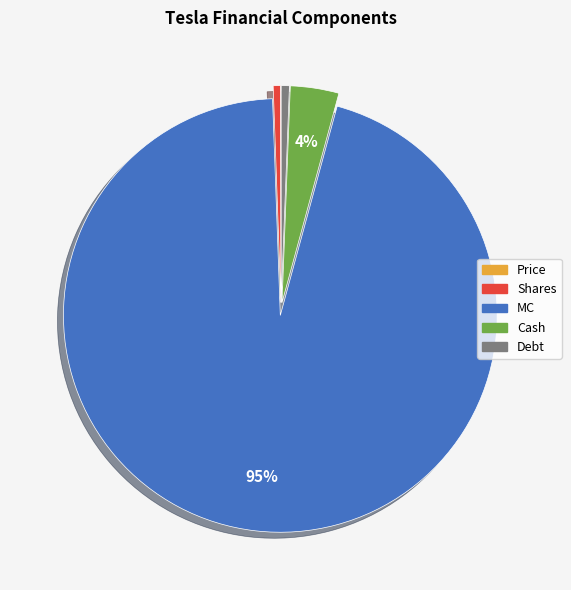

Do Cash and Shares together represent more than half of the pie?

No